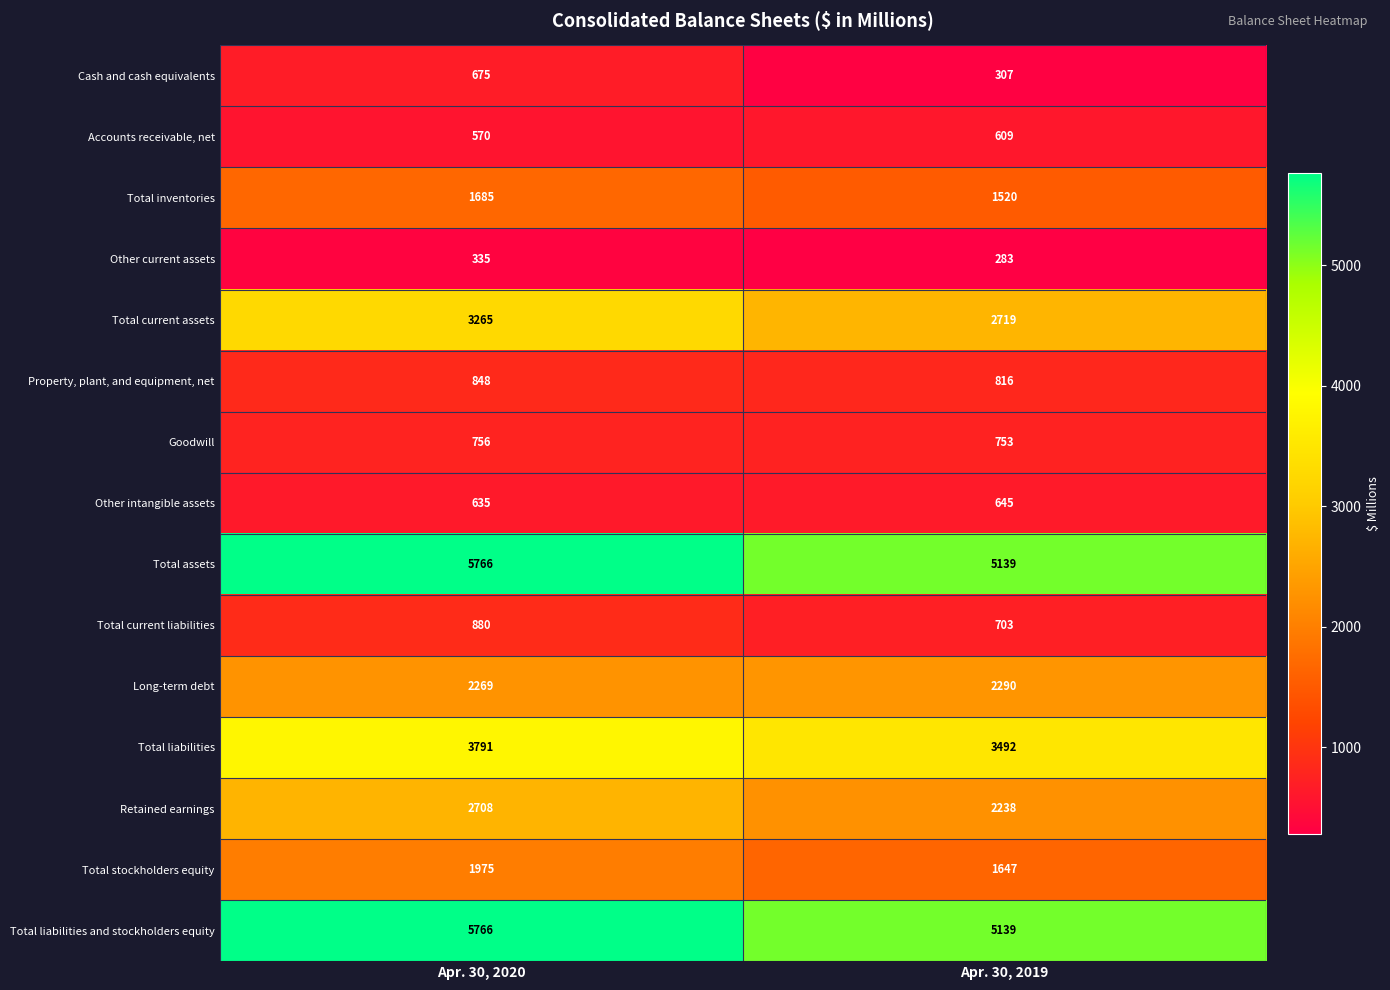

What is the total value across all series at Apr. 30, 2019?

28300